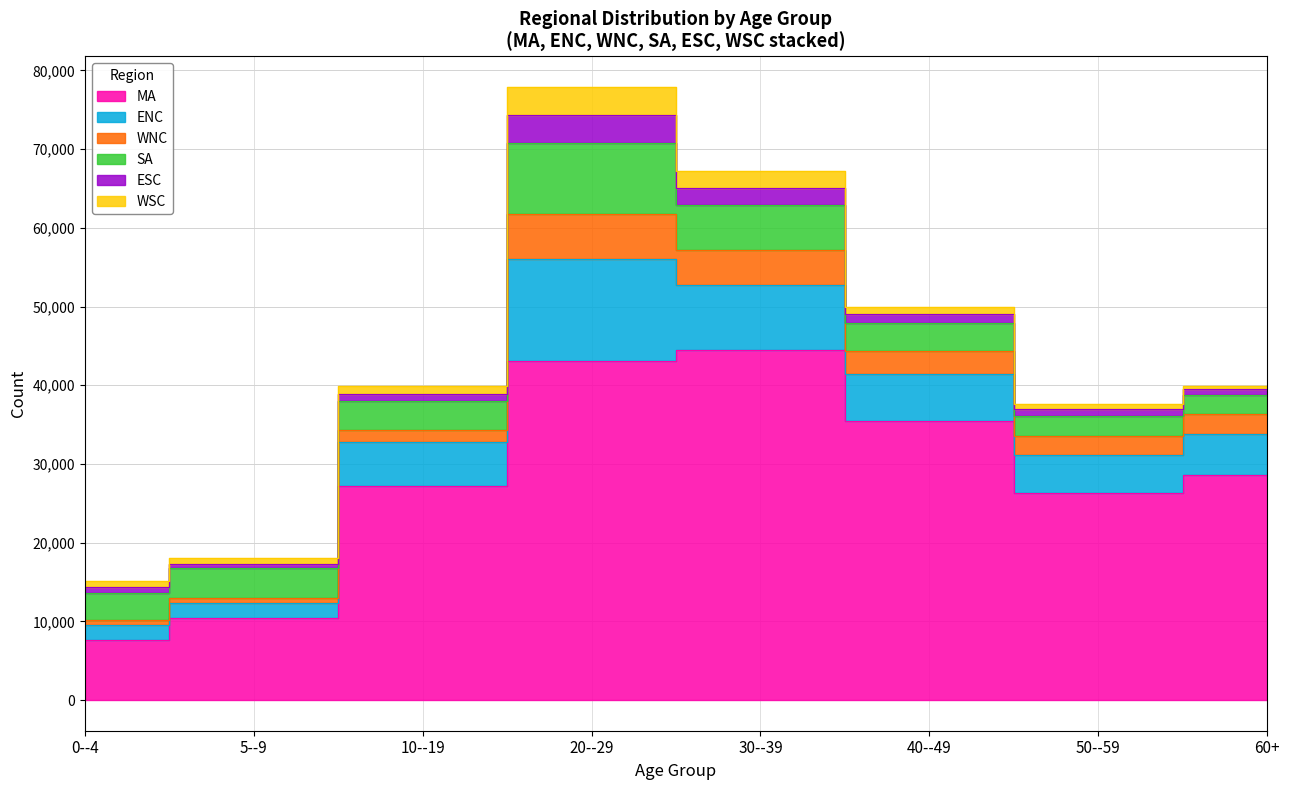

True or false: WNC and ENC cross at least once.

False